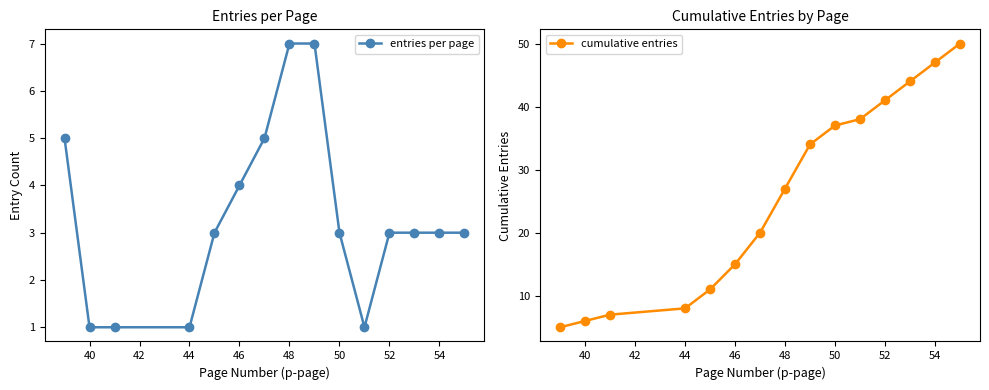

Is it true that entries per page equals 3 at 50?

True